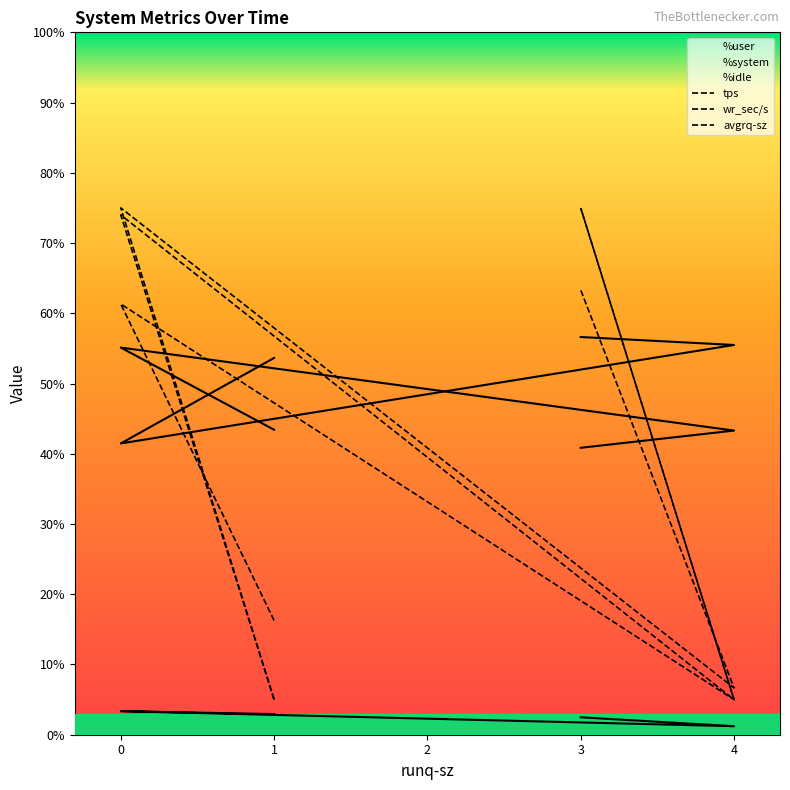

List the series in order of their peak value, lowest first.

%system, %user, %idle, tps, wr_sec/s, avgrq-sz